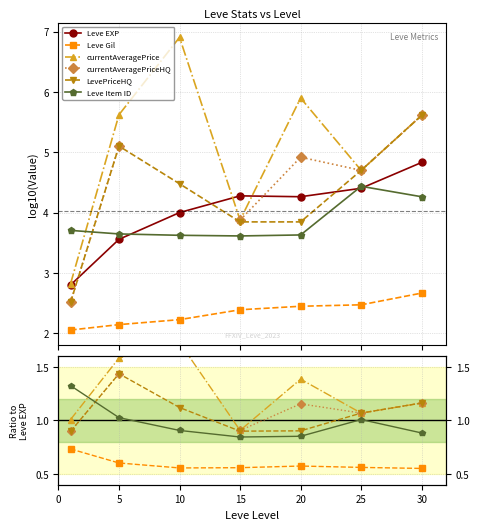

True or false: currentAveragePrice has more than 1 points higher than both neighbors.

True